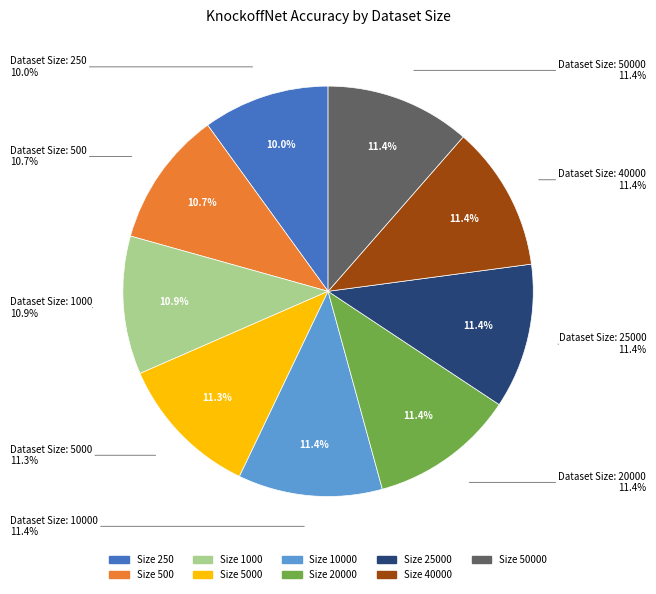

What is the smallest slice in the pie chart?

250